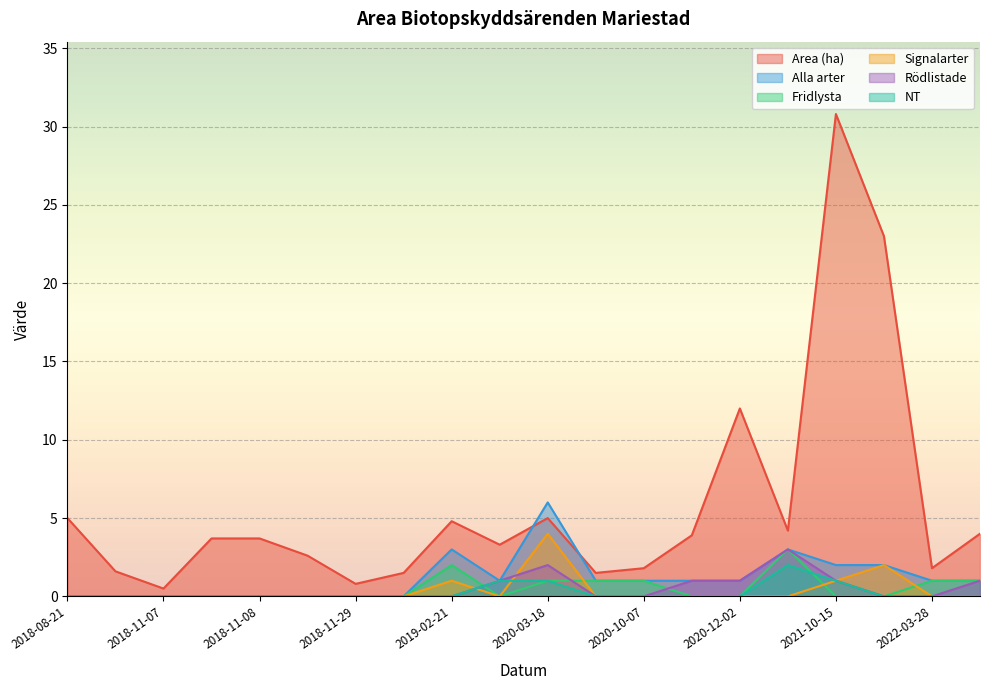

How many lines are shown in the chart?

6